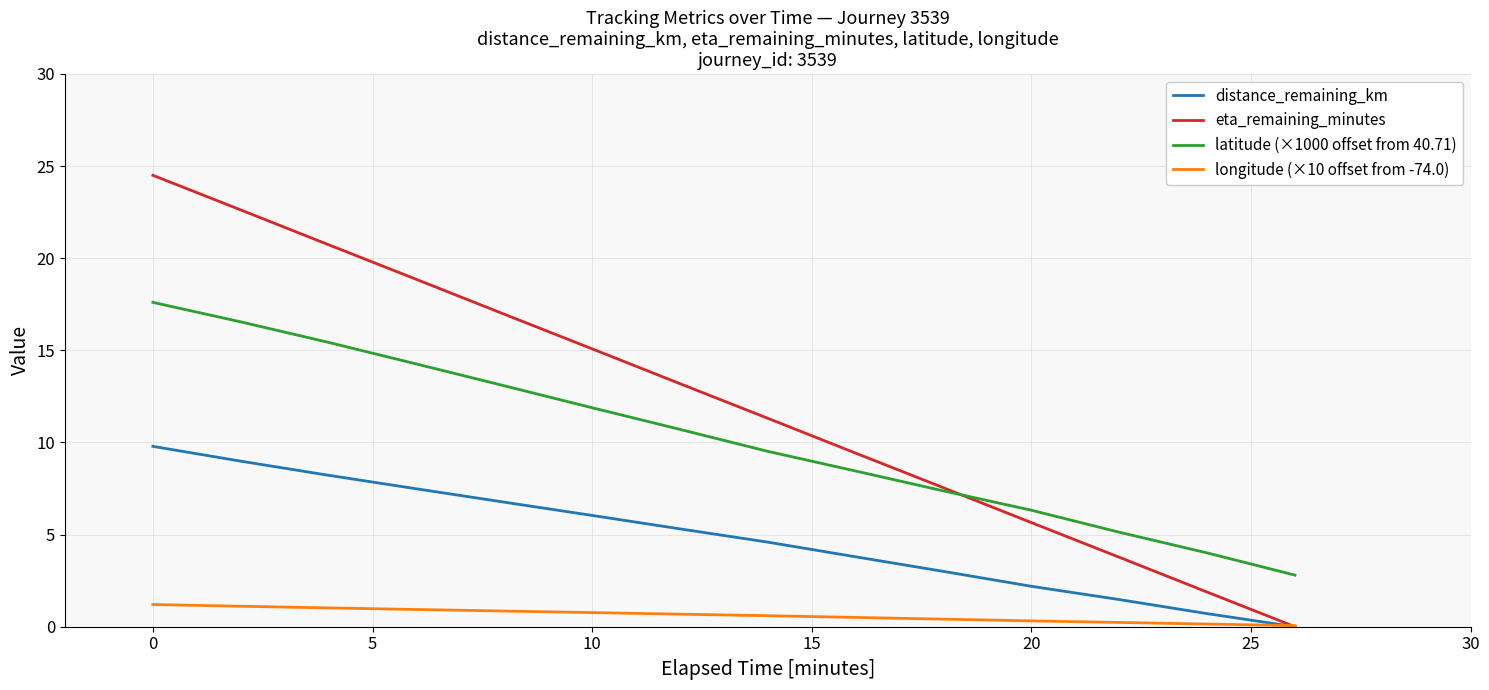

What is the maximum value shown in the chart?

24.5